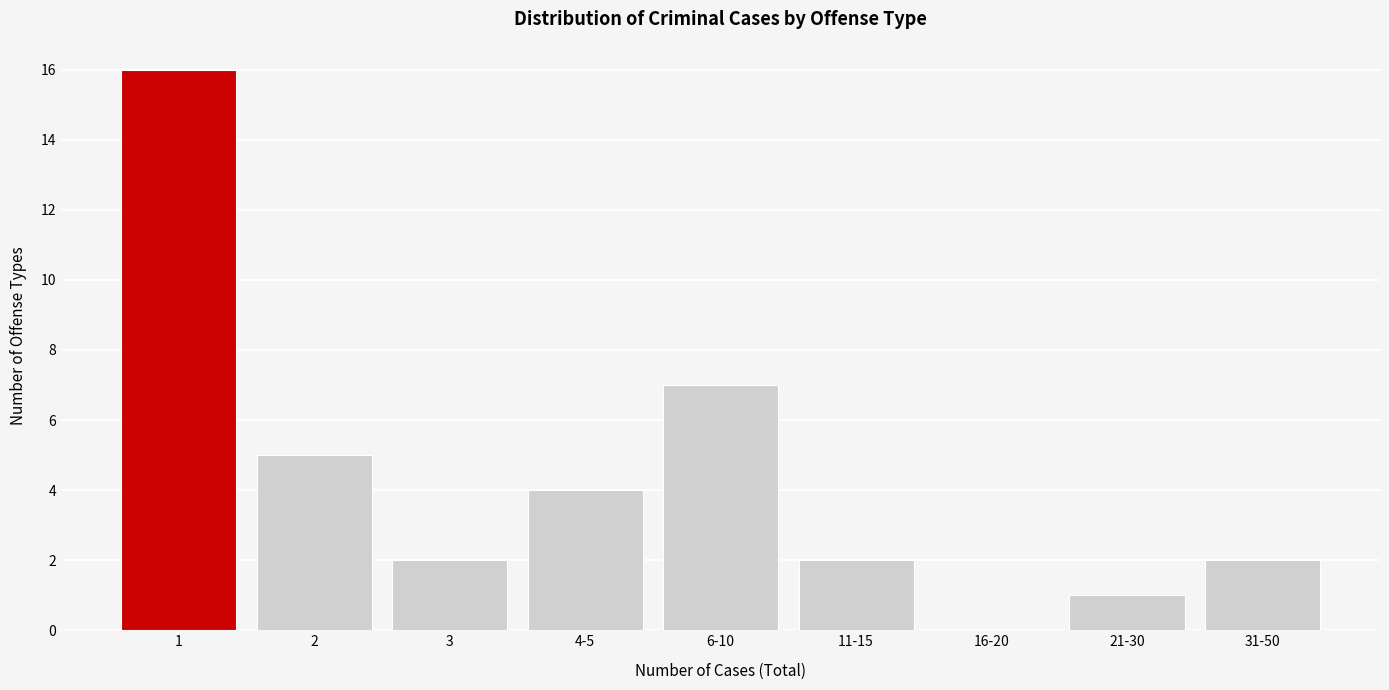

Reading right to left, transcribe all the data shown in this chart.

31-50=2	21-30=1	16-20=0	11-15=2	6-10=7	4-5=4	3=2	2=5	1=16